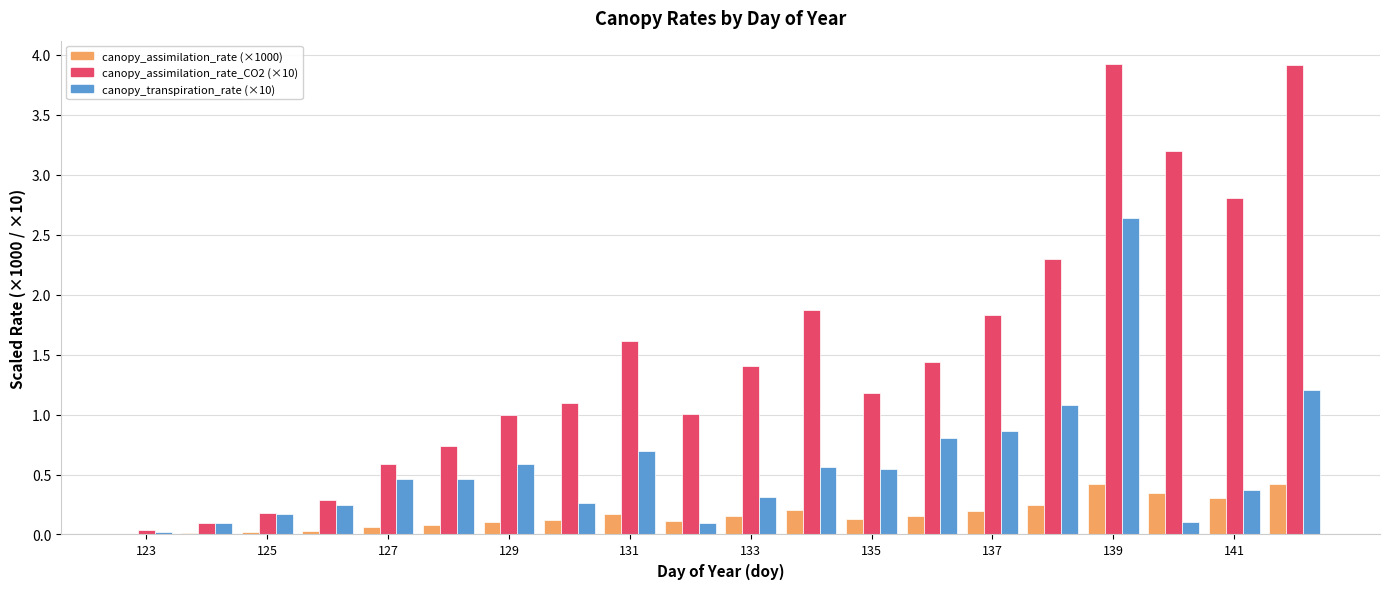

What is the maximum value shown in the chart?

3.9